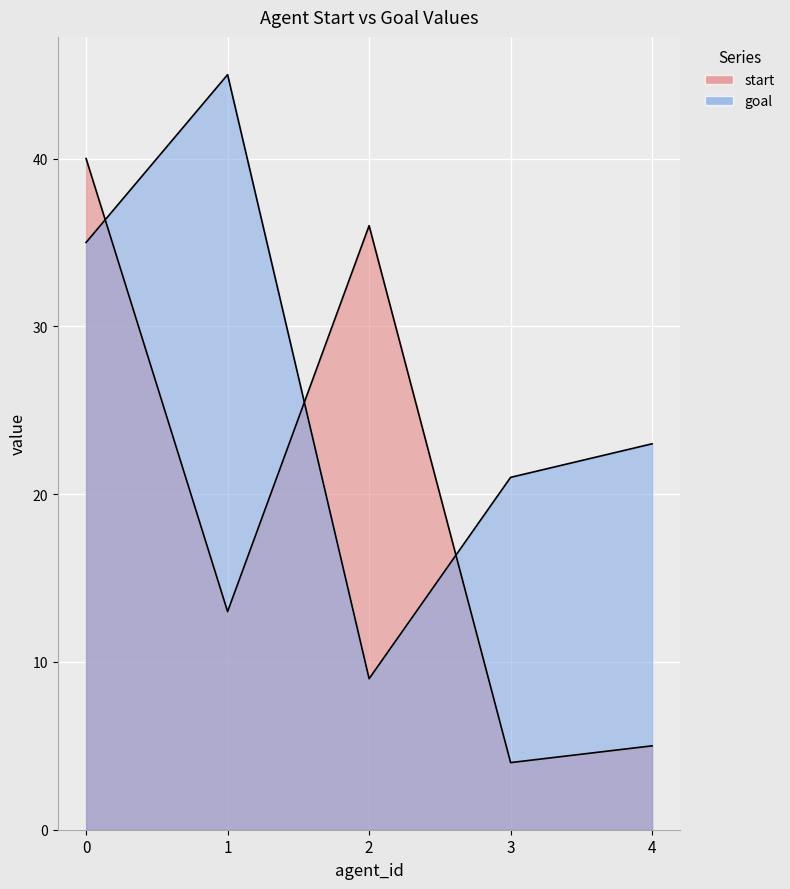

What is the maximum value for start?

40